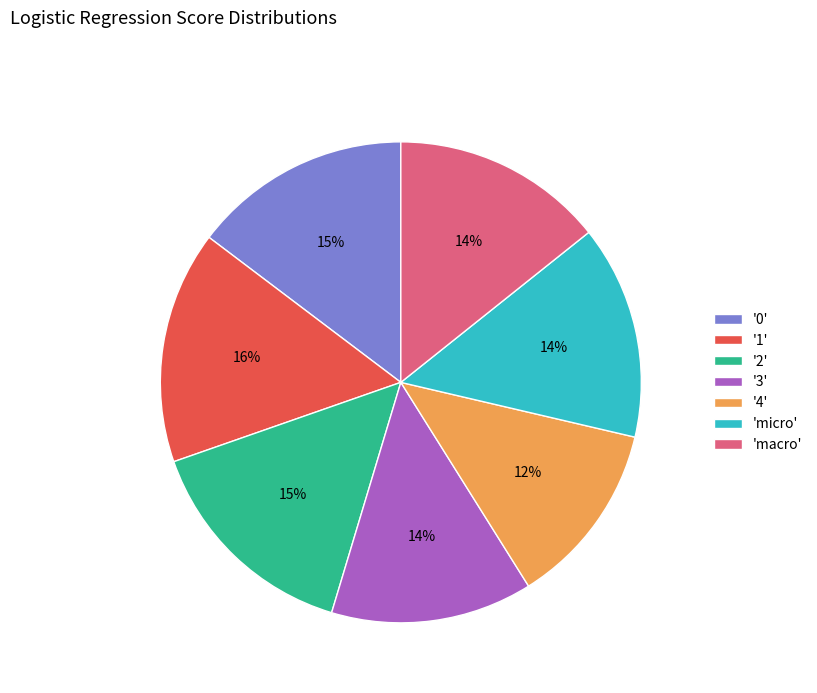

How many slices are in this pie chart?

7